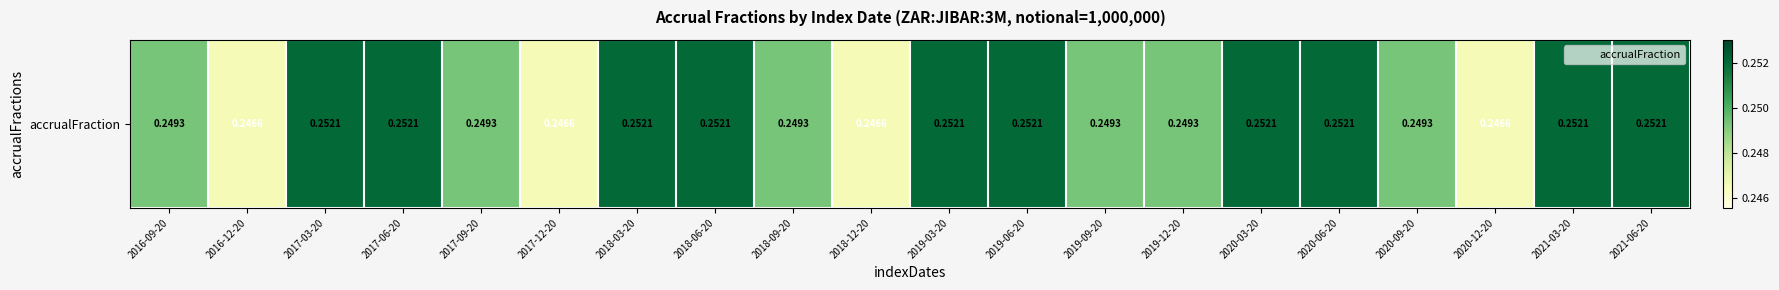

What is the smallest value displayed?

0.2